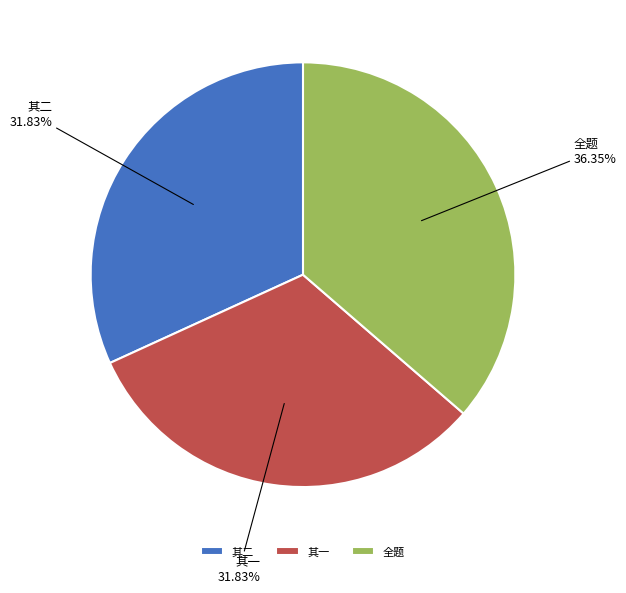

Count the number of slices in the pie.

3